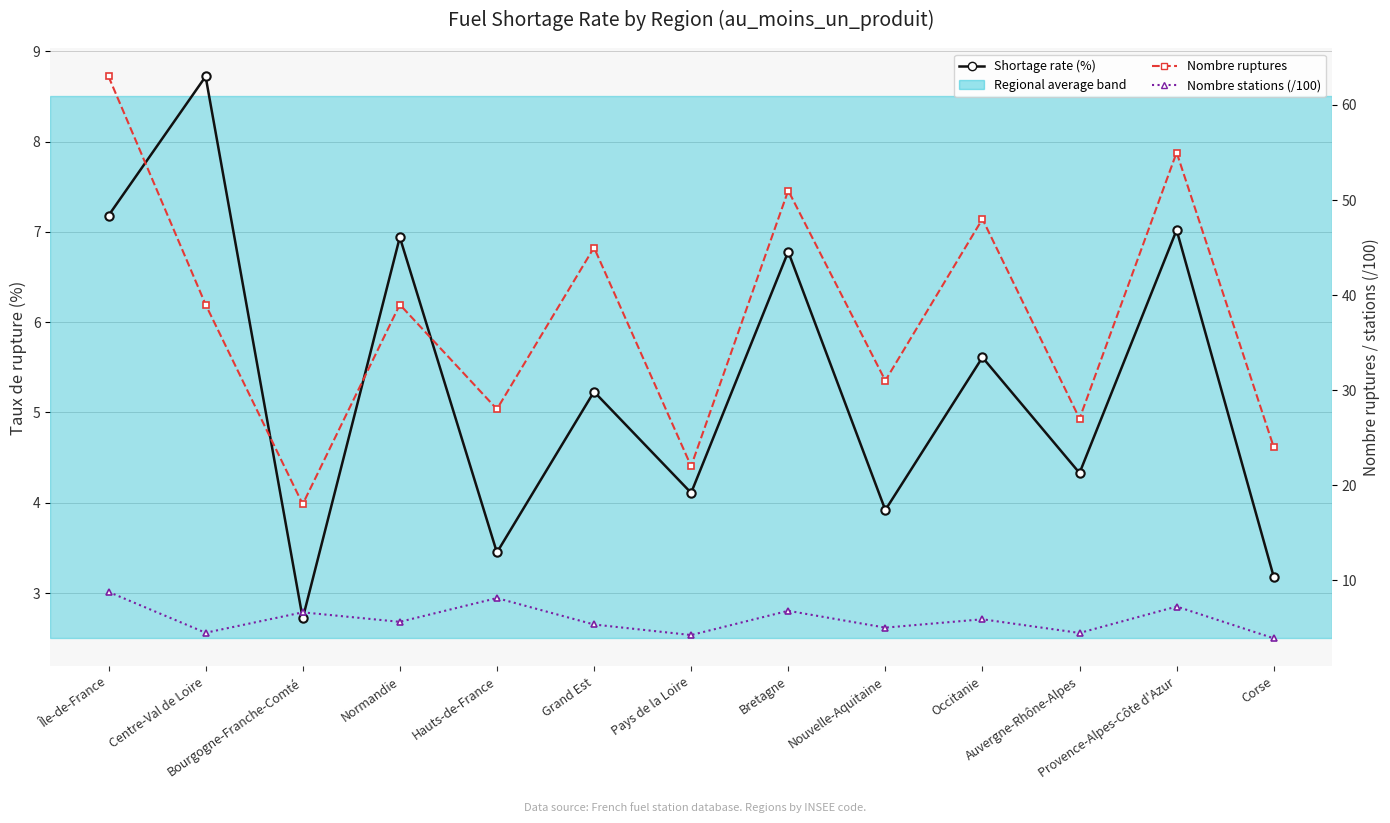

Rank the series by their maximum value, from highest to lowest.

Nombre ruptures, Nombre stations (/100), Shortage rate (%)